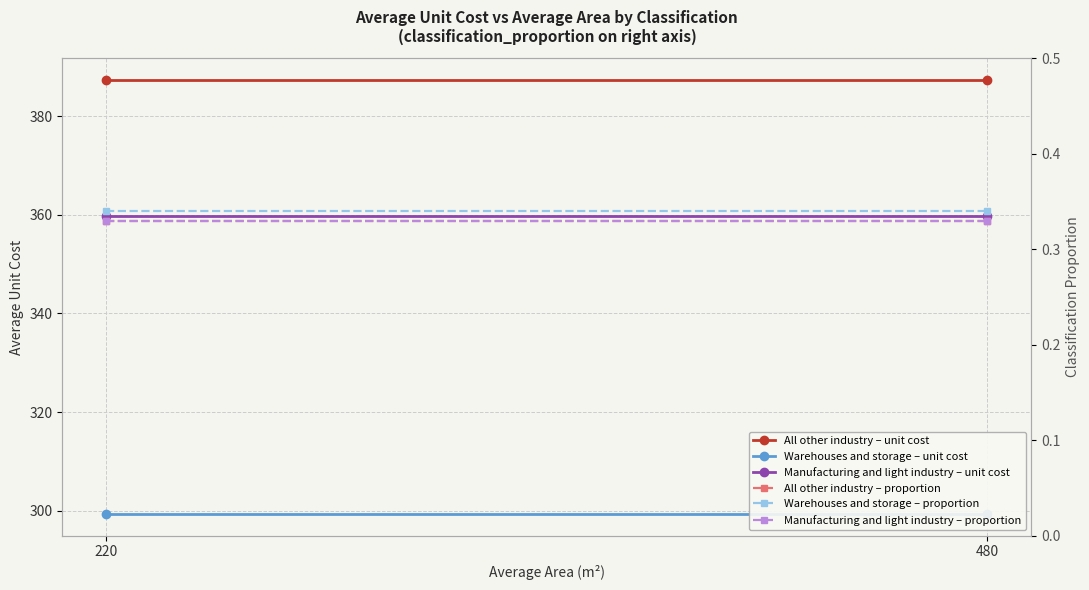

List the series in order of their peak value, lowest first.

All other industry – proportion, Manufacturing and light industry – proportion, Warehouses and storage – proportion, Warehouses and storage – unit cost, Manufacturing and light industry – unit cost, All other industry – unit cost